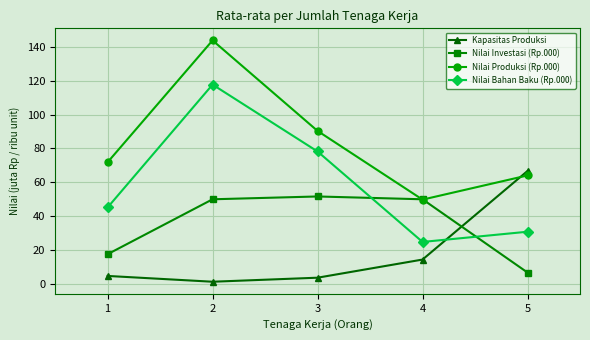

How many values in the Nilai Bahan Baku (Rp.000) series are below 45?

2